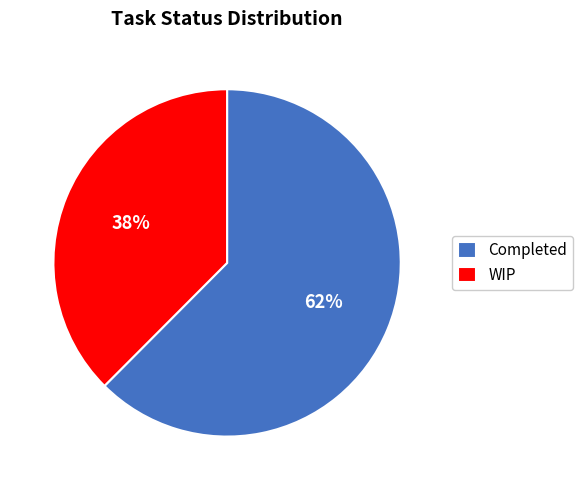

Is it true that WIP is 47% of the pie?

False